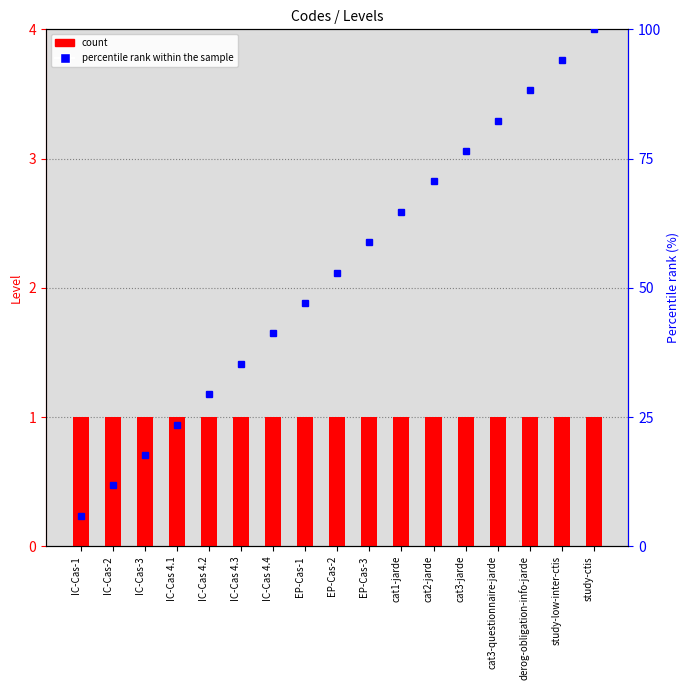

Rank the series by their average value, from highest to lowest.

percentile rank within the sample, count